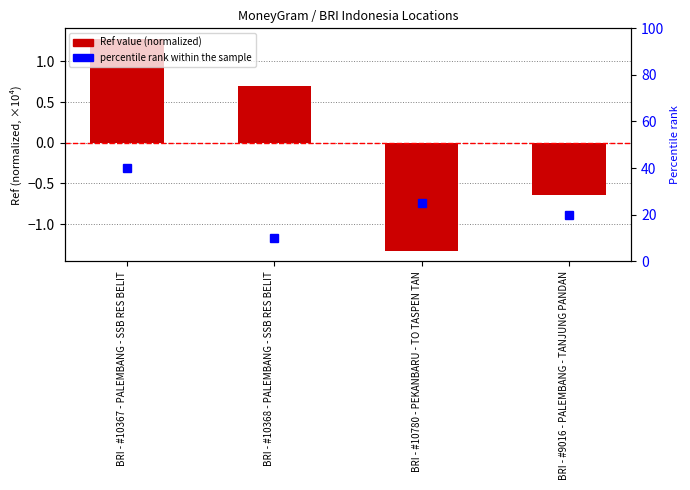

True or false: the data shows 0.7 at BRI - #10367 - PALEMBANG - SSB RES BELIT.

False